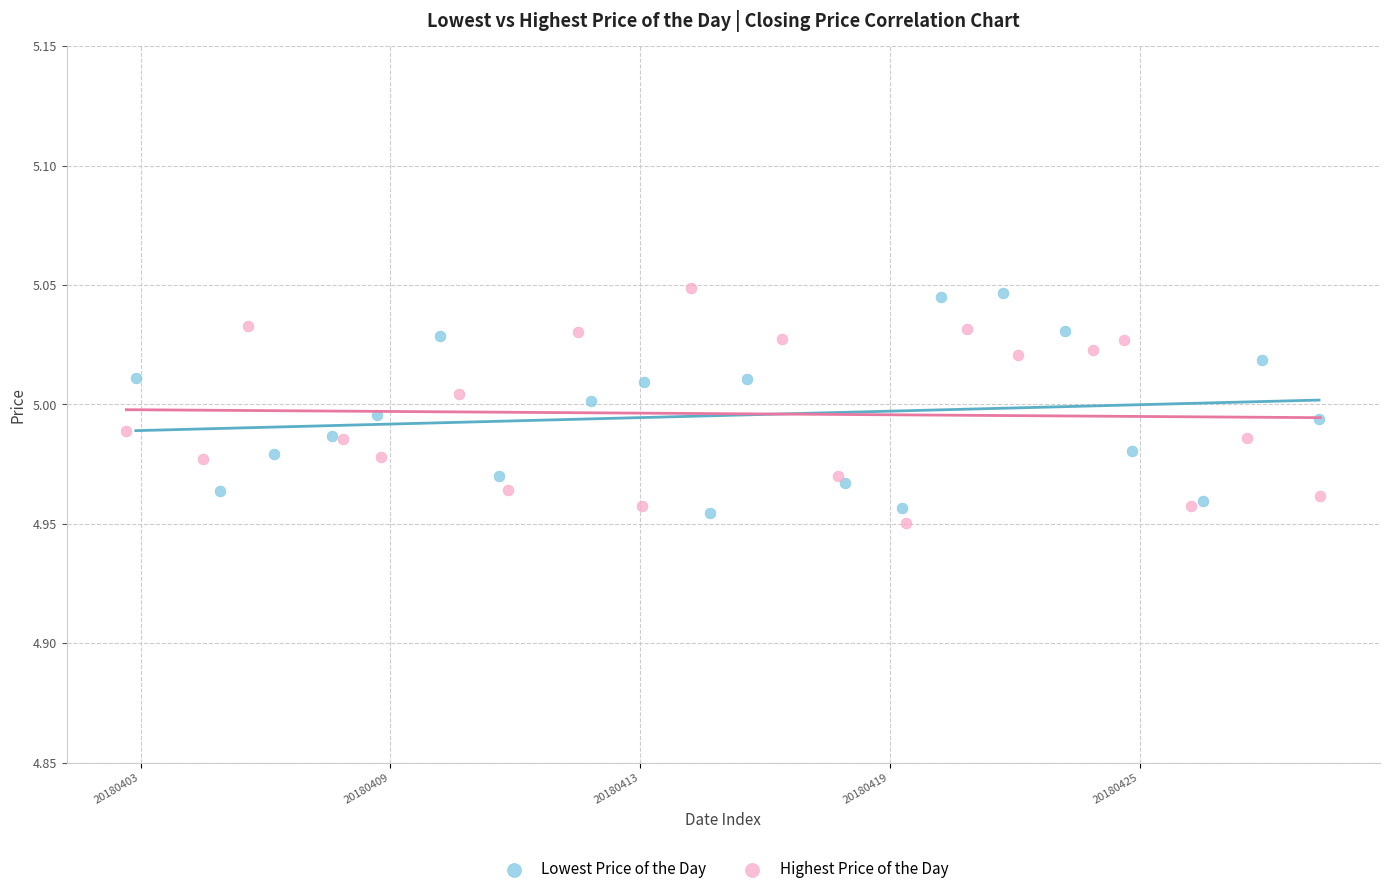

Which series has the widest spread of Y values?

Highest Price of the Day